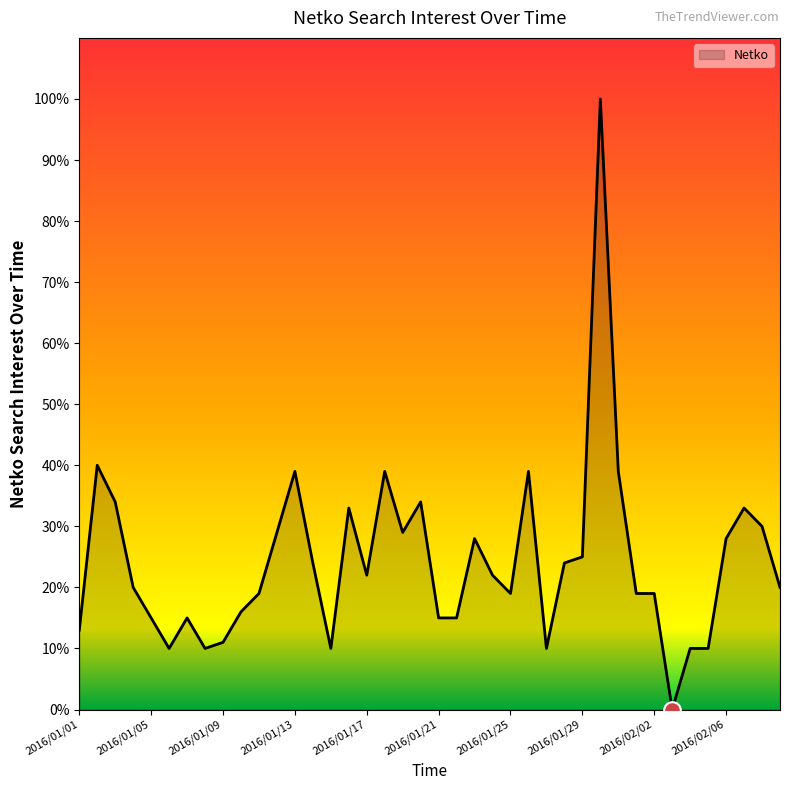

What is the difference between the maximum and minimum values?

100